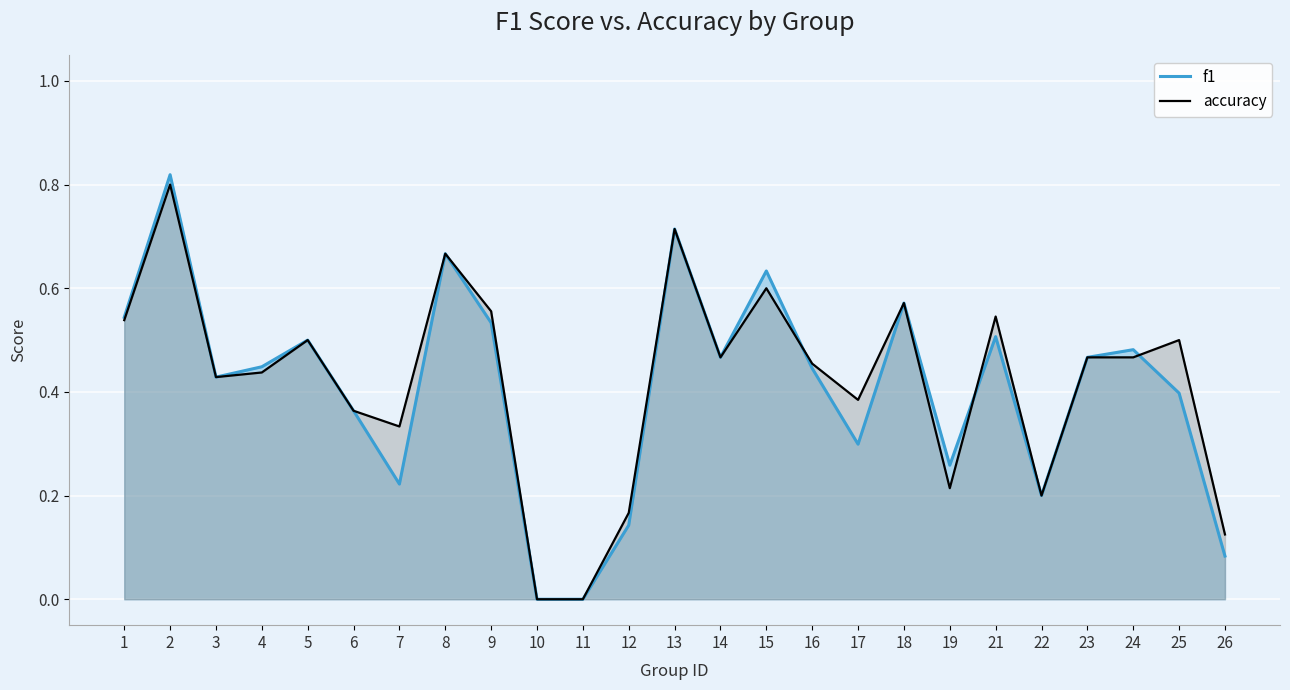

What is the difference between the maximum and second lowest values in the accuracy series?

0.8